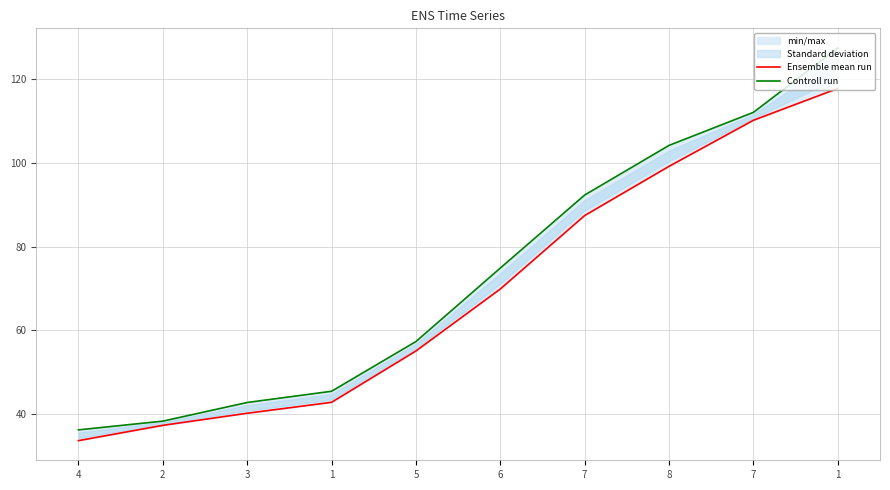

How many values in the Ensemble mean run series exceed 69?

5